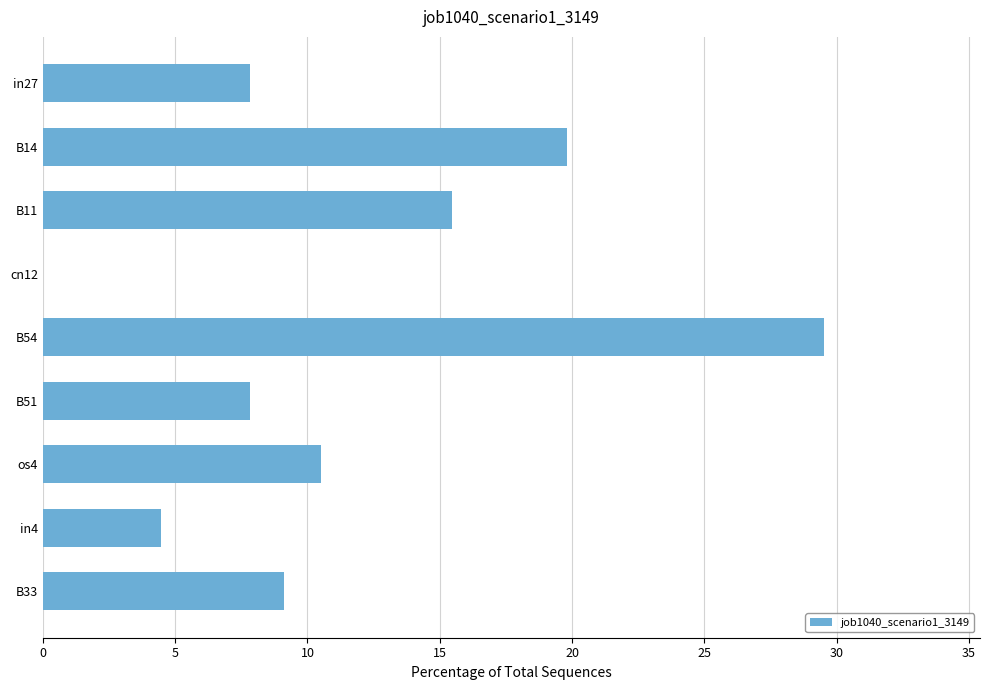

Is it true that the value at cn12 is 0.0?

True